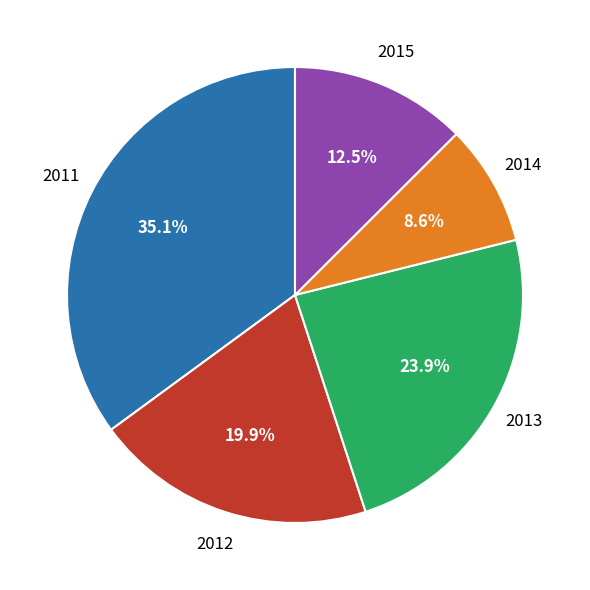

Is there a majority slice in this chart?

No